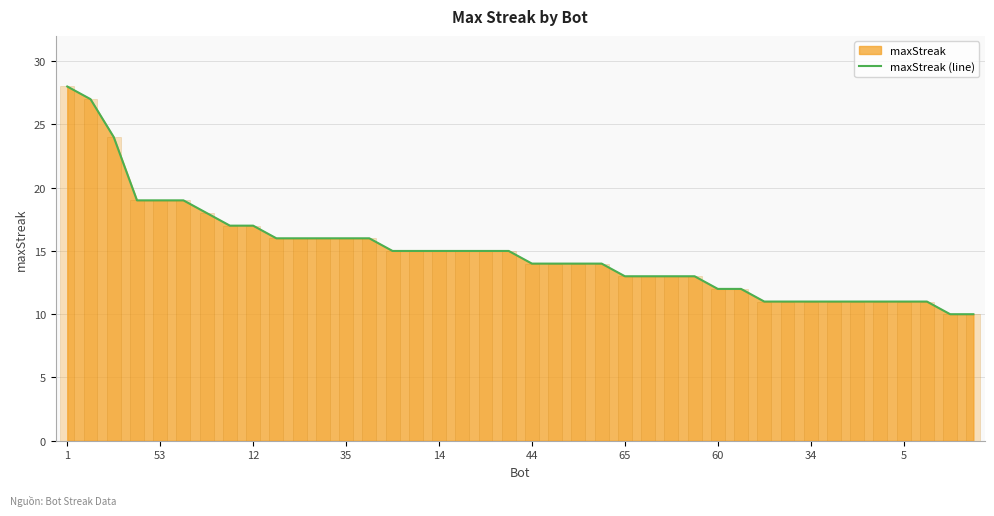

True or false: the data shows 27 at 13.

False